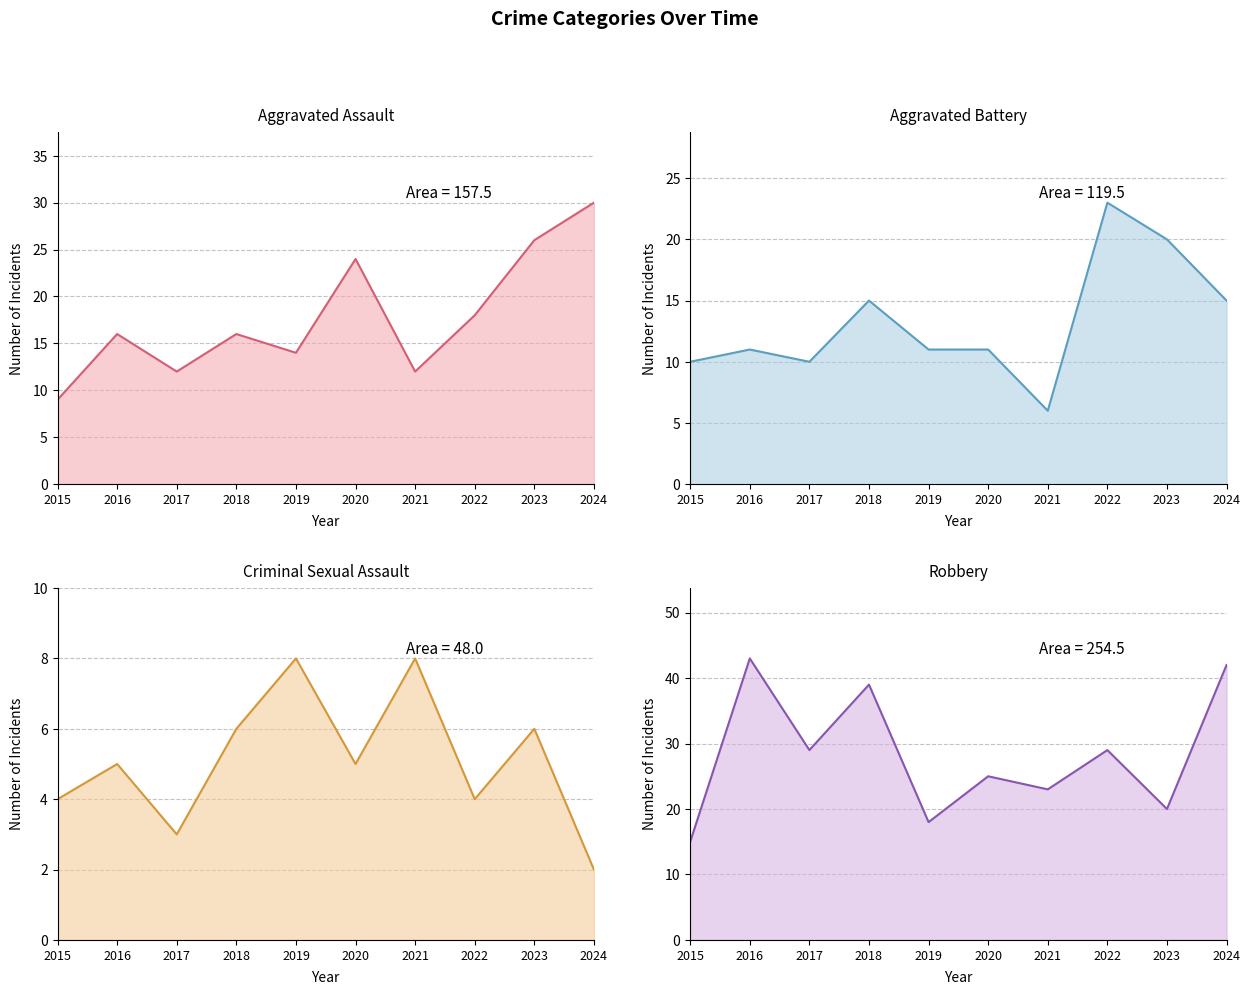

Which category has the lowest value across all series?

2024